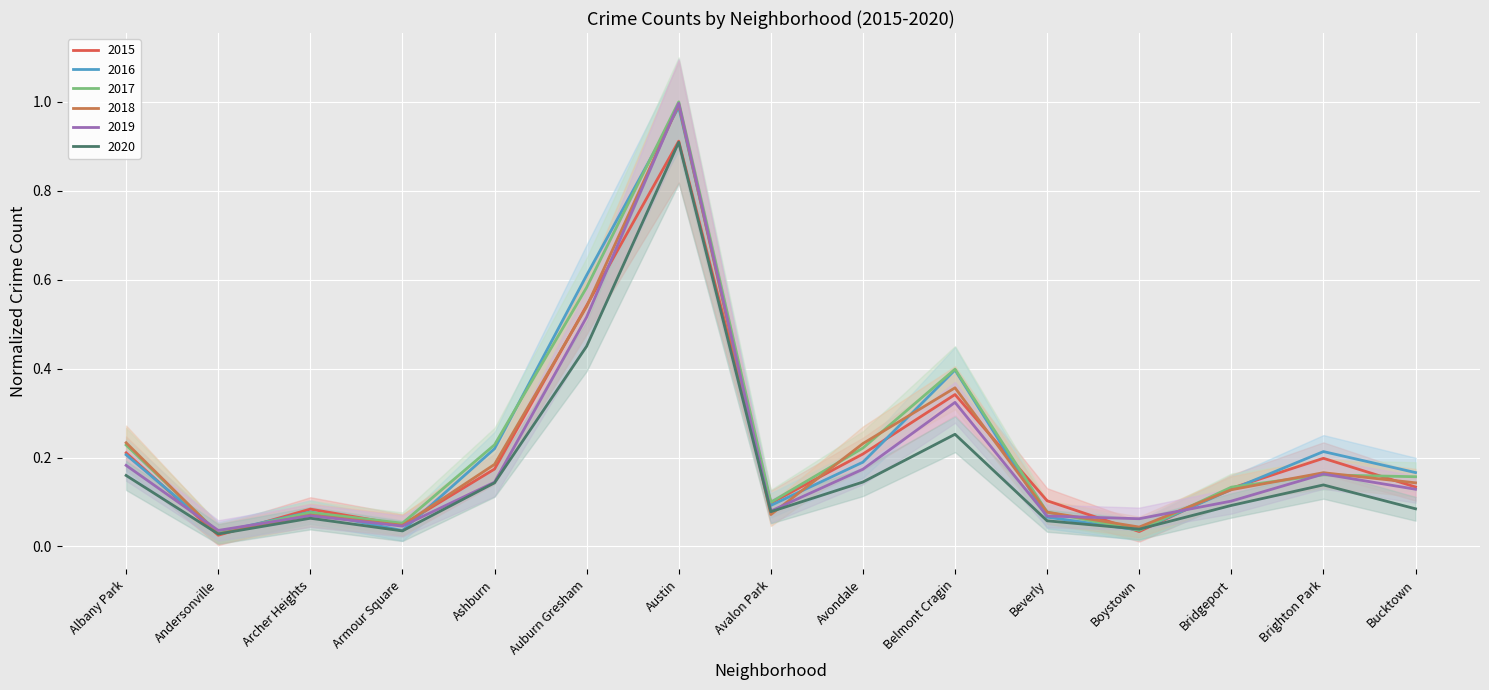

Is it true that 2015 equals 0.1 at Bridgeport?

True